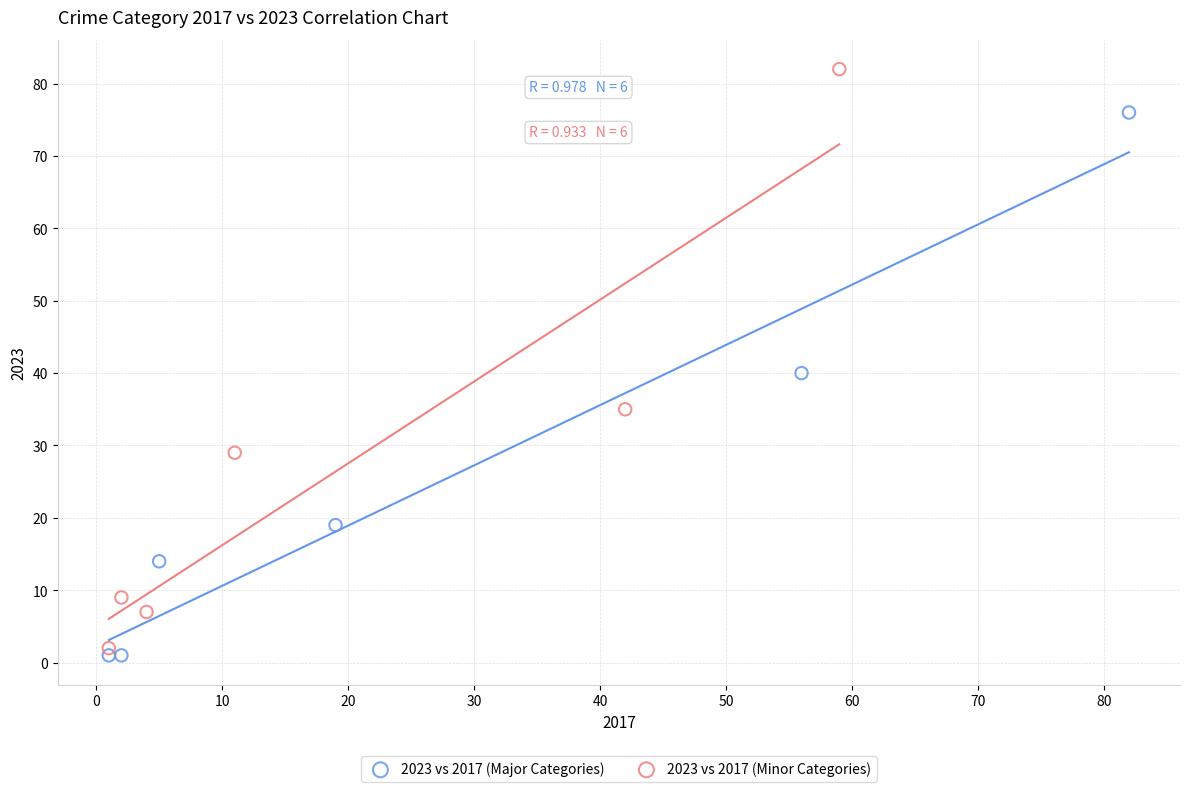

Which series has the widest spread of Y values?

2023 vs 2017 (Minor Categories)